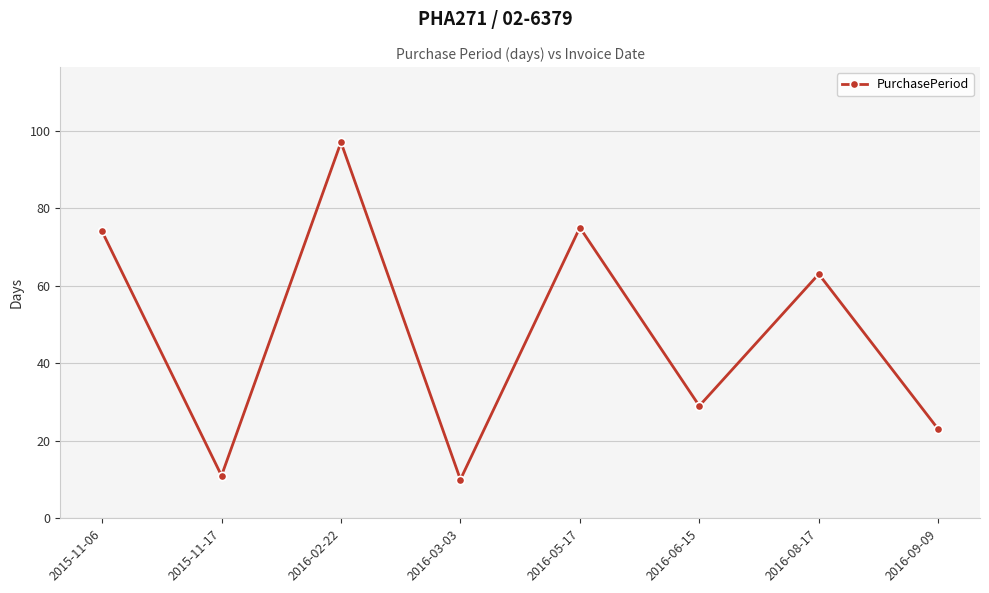

What is the average value?

48